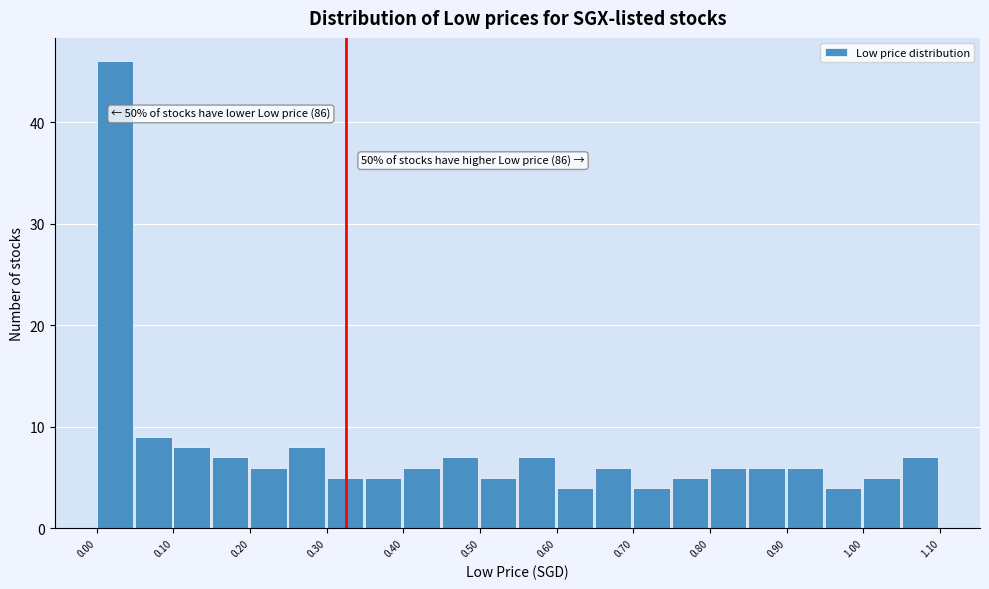

Over which range of the x-axis is the bar tallest?

0.00 to 0.05